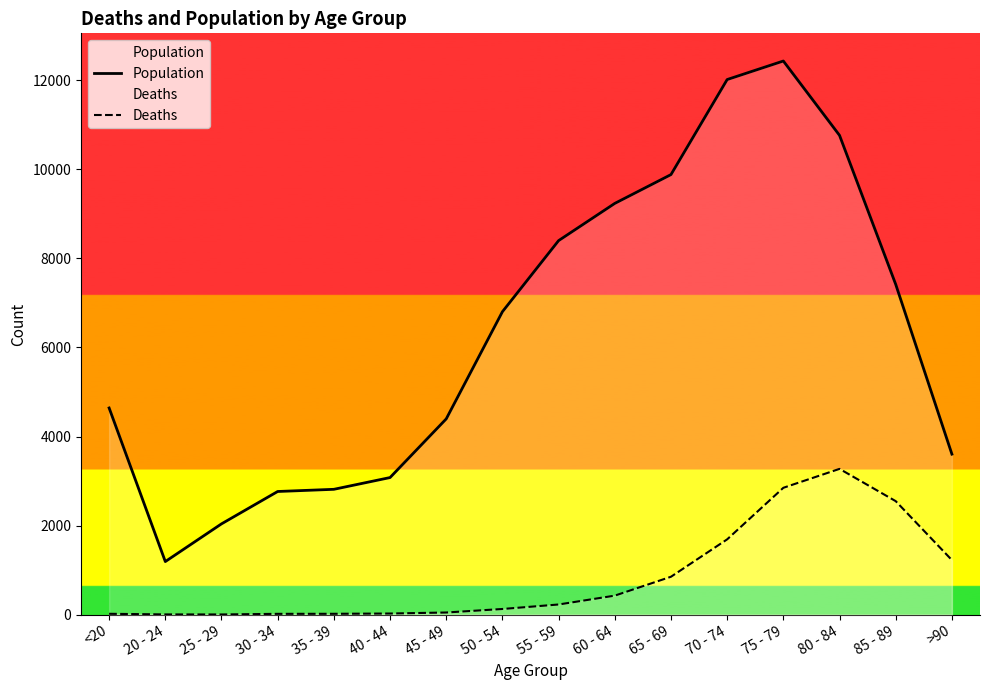

How many series are shown in this chart?

2